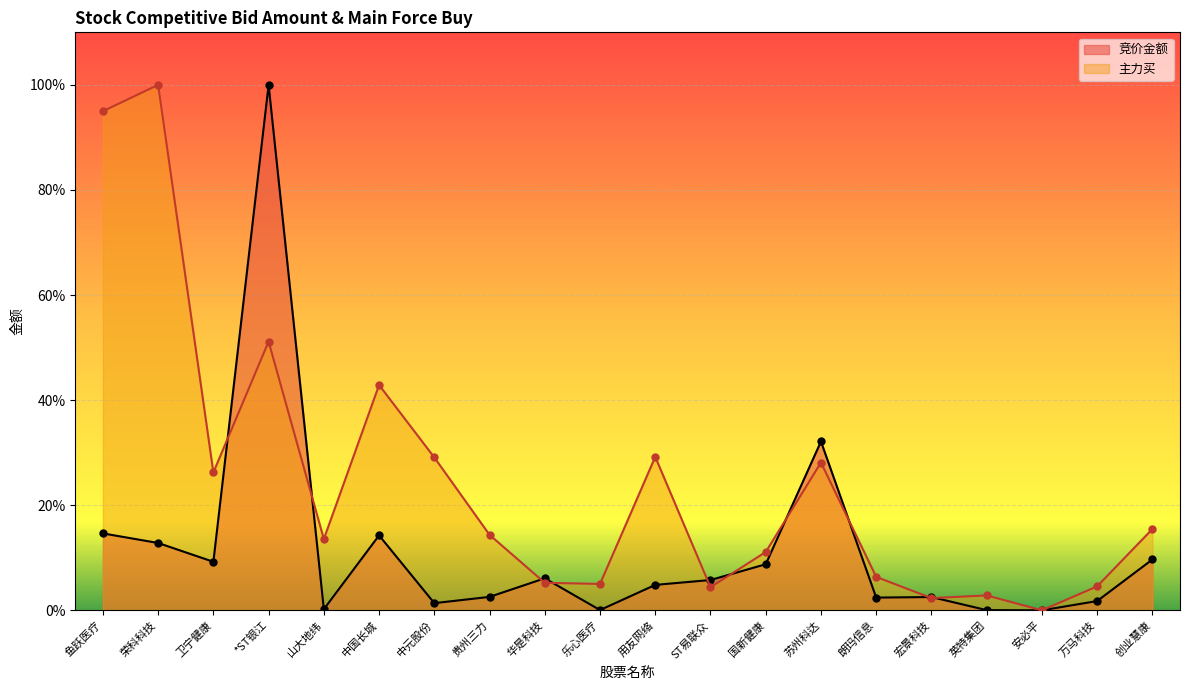

What is the difference between the maximum and minimum values in the 主力买 series?

1.0